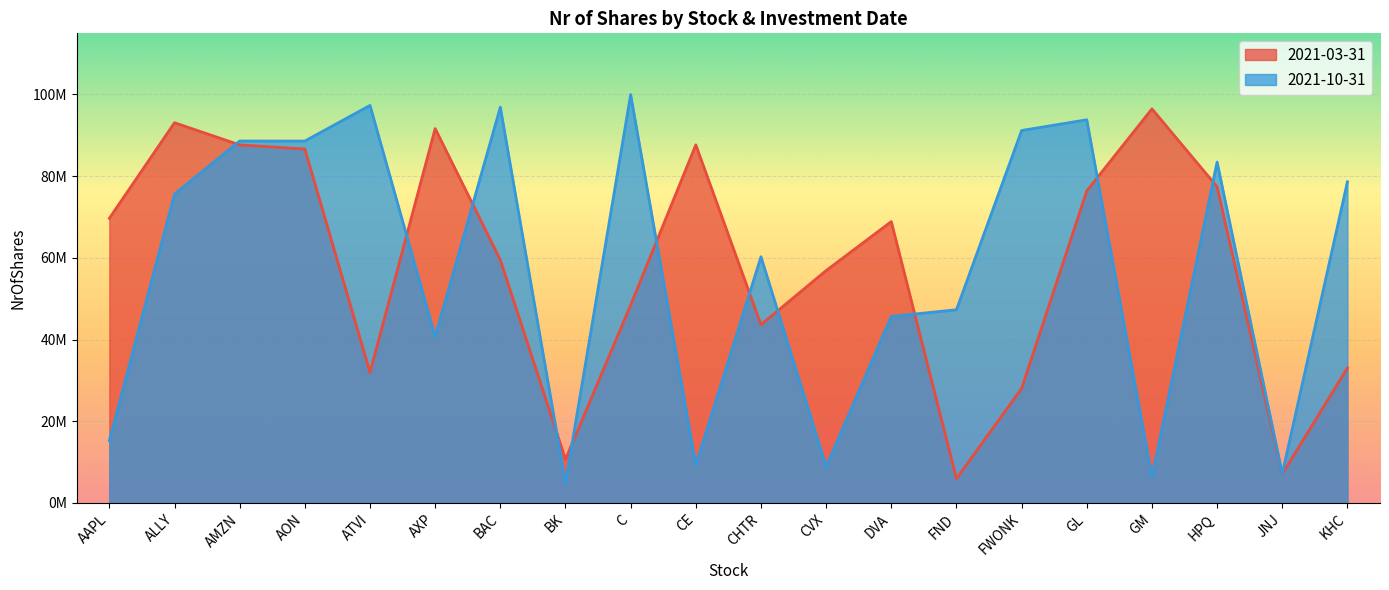

Which series has the widest spread of values?

2021-10-31